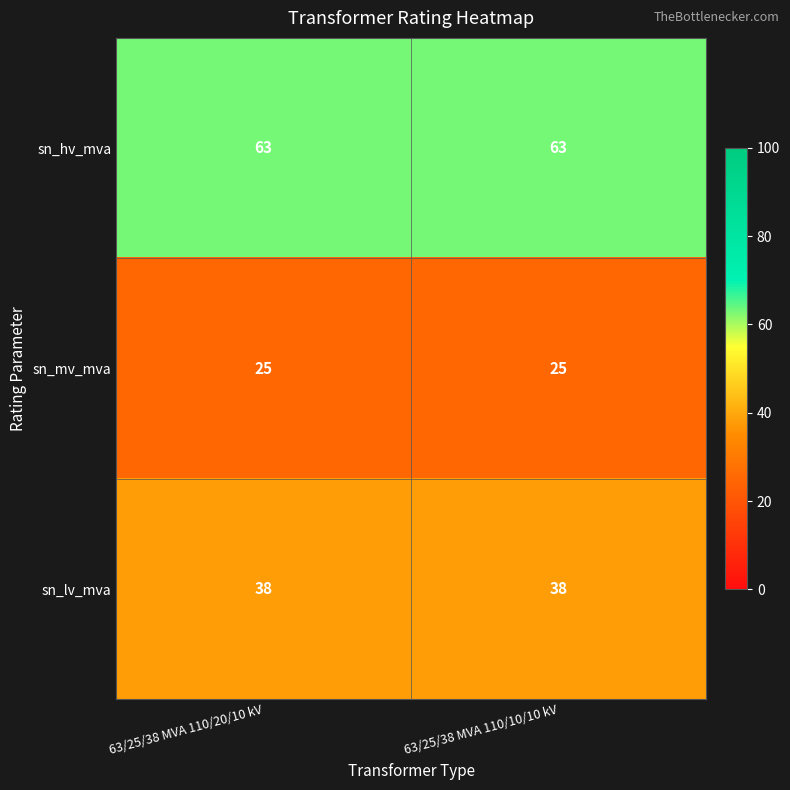

What is the smallest value displayed?

25